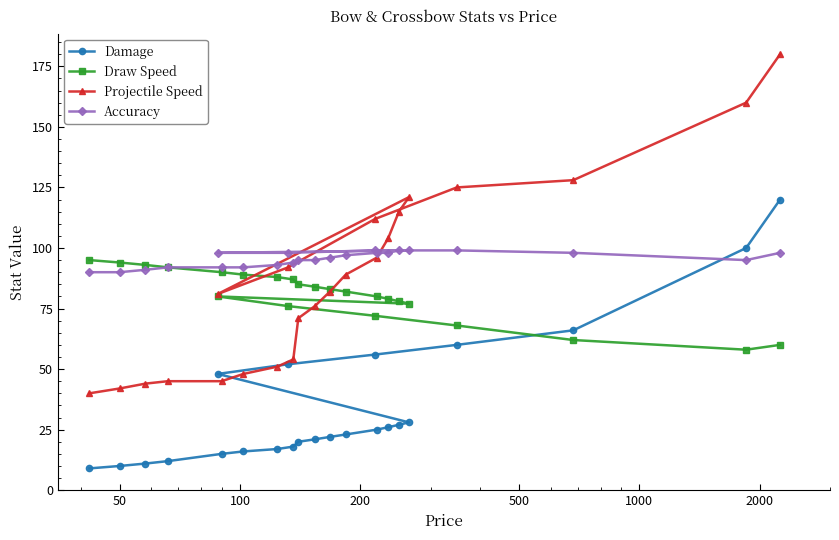

Which series has the widest spread of values?

Projectile Speed